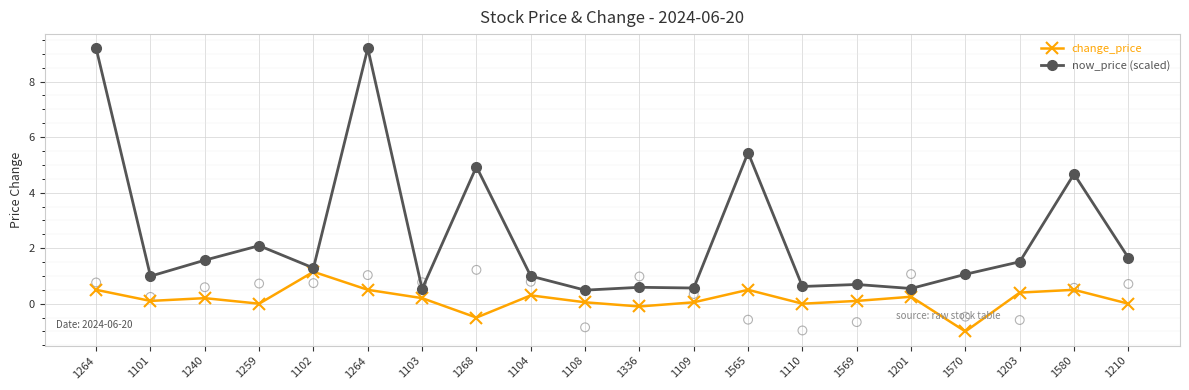

At how many categories does at least one series exceed 6?

2